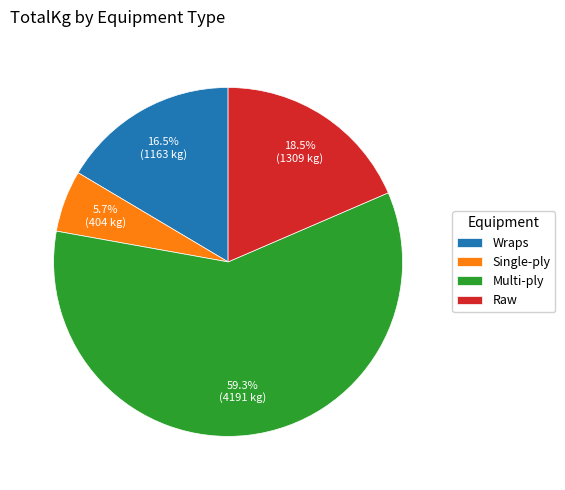

Approximately how many times larger is the value at Raw compared to Single-ply?

3.2